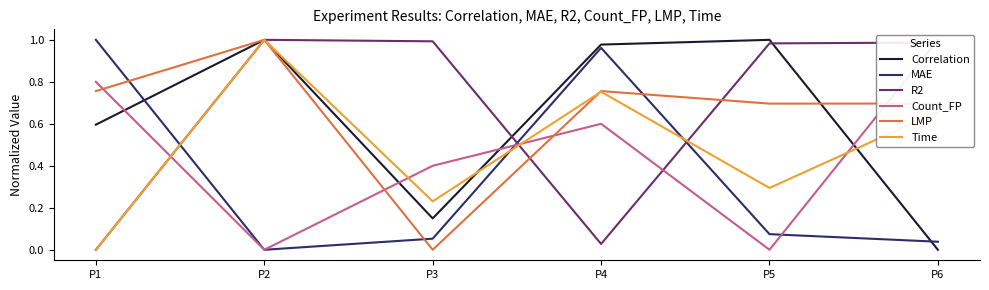

Does the chart have visible grid lines?

No